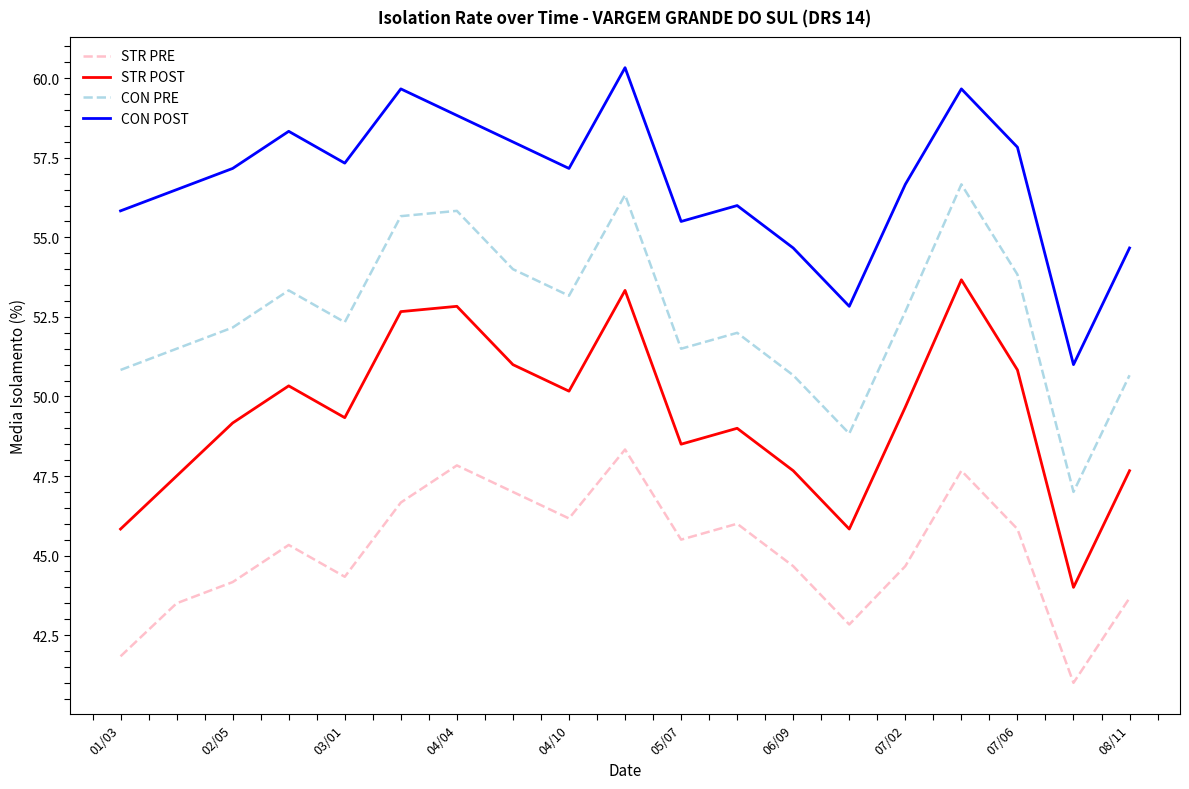

Which series has the largest total across all categories?

CON POST